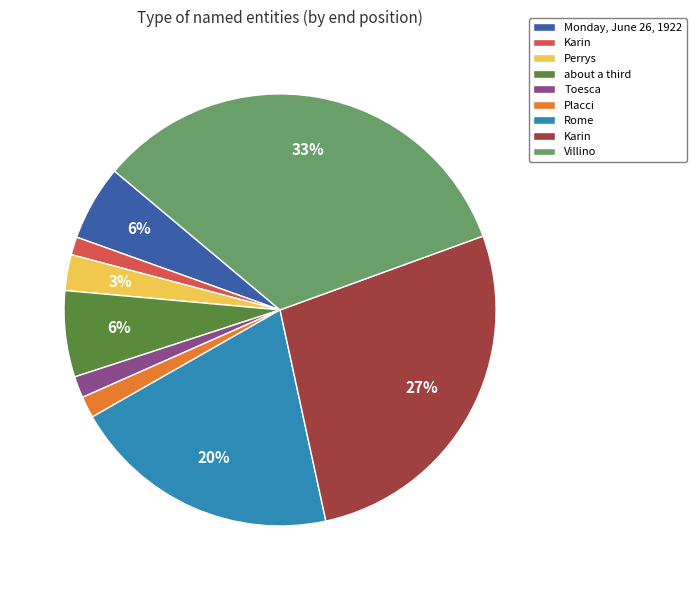

Is there any slice that represents more than half of the pie?

No